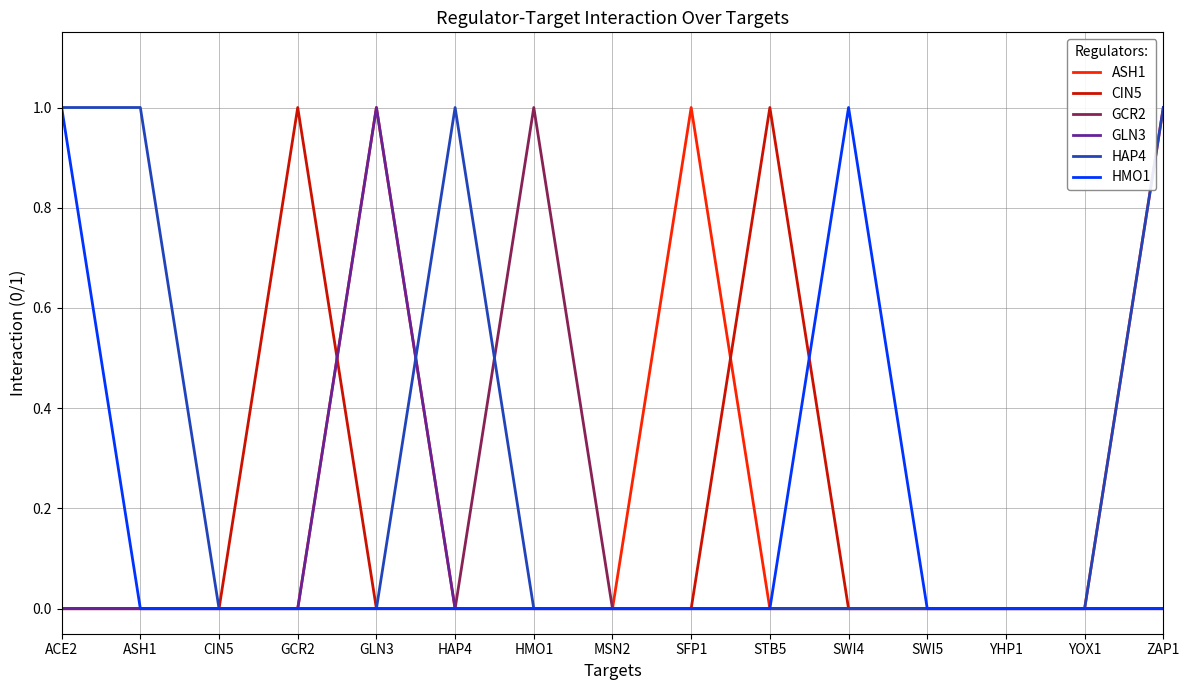

Is this an area chart (filled region under the line)?

No